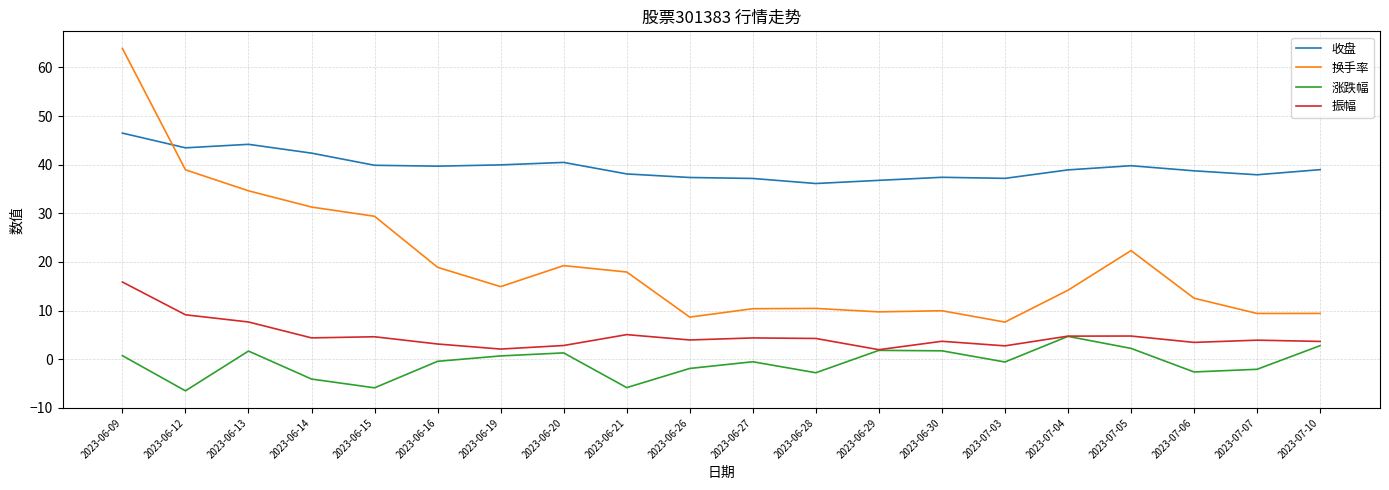

What is the difference between the 振幅 values at 2023-06-19 and 2023-06-26?

1.9